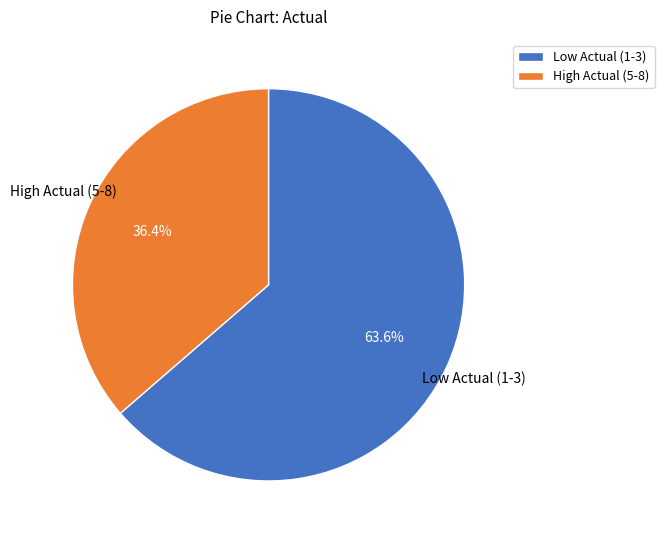

How much of the chart is everything except High Actual (5-8)?

63.6%